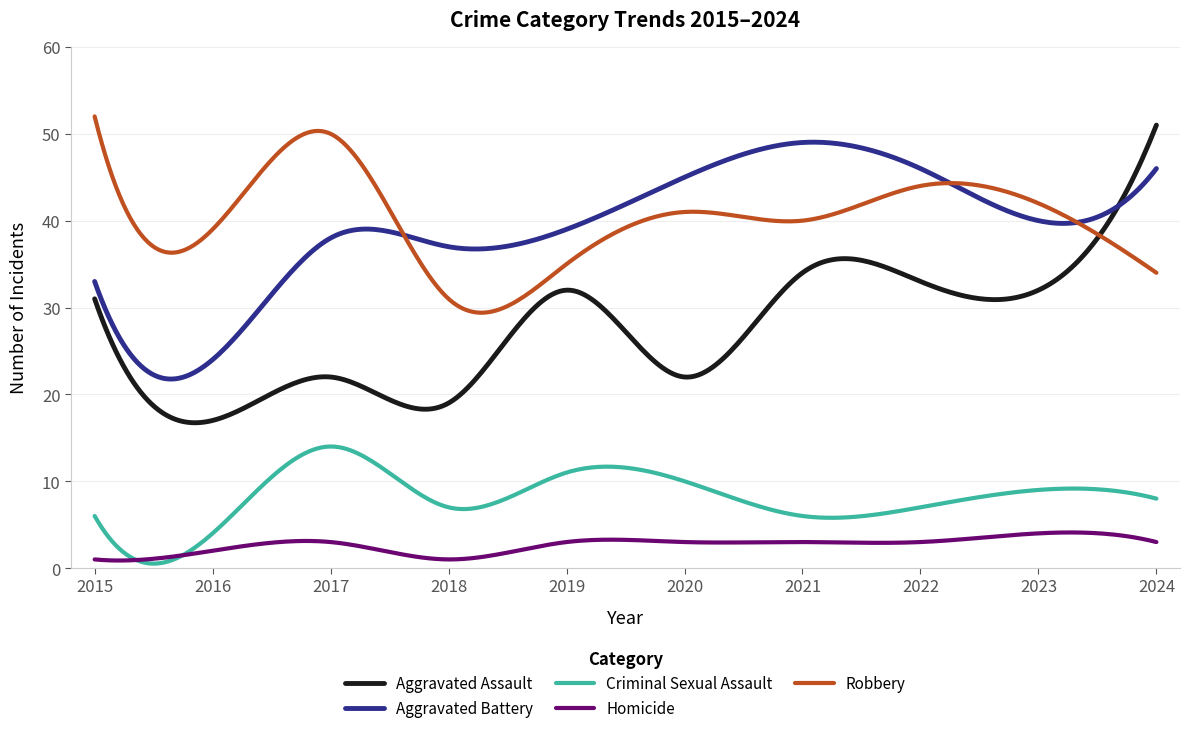

Which series has the widest spread of values?

Aggravated Assault